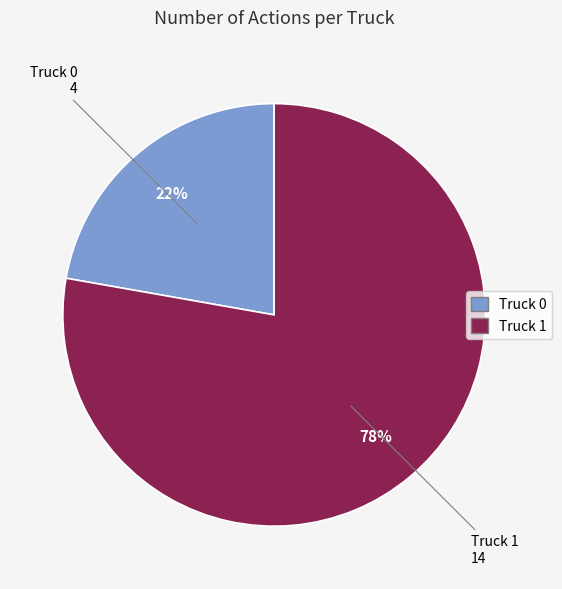

To the nearest percent, what is the average slice percentage?

50%